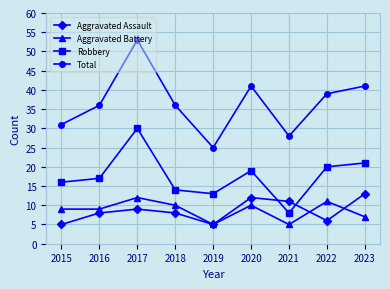

How many lines are shown in the chart?

4